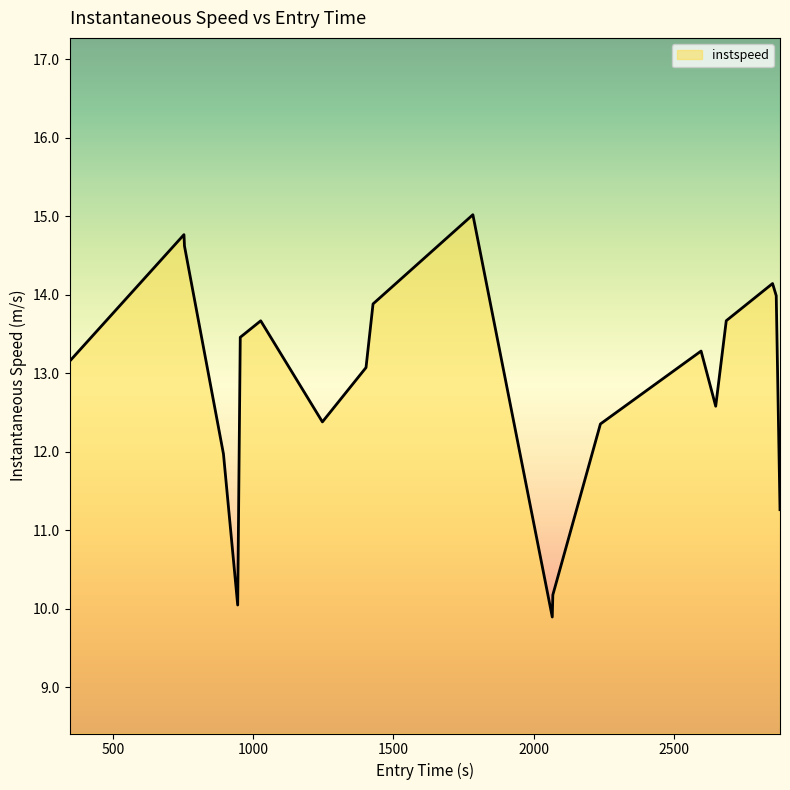

What is the difference between the maximum and minimum values?

5.1